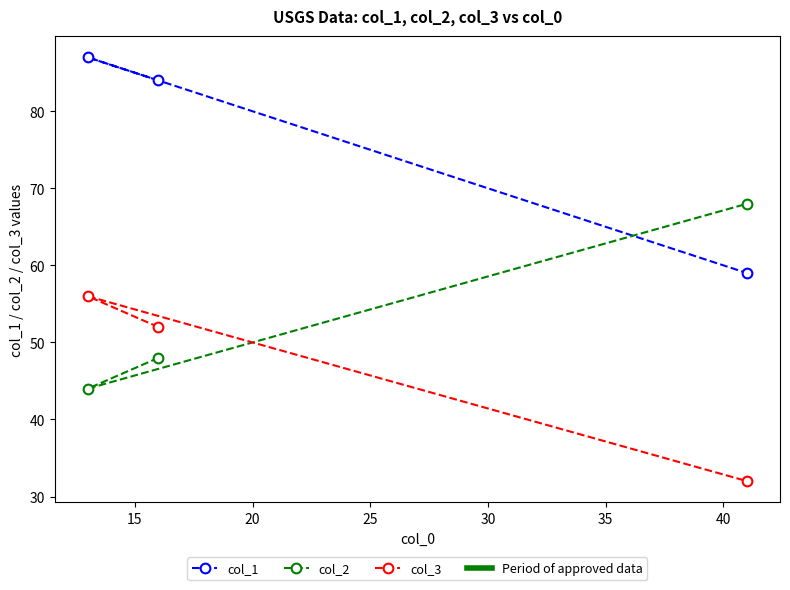

List the series in order of their overall mean, lowest first.

col_3, col_2, col_1